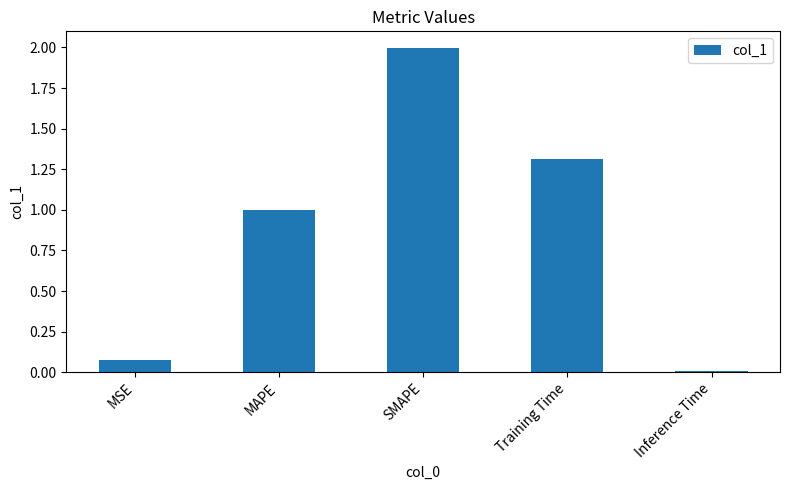

Which category has the highest value across all series?

SMAPE